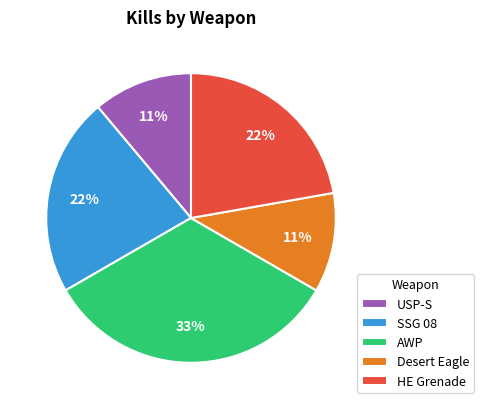

The HE Grenade slice represents 37% of the pie. True or false?

False